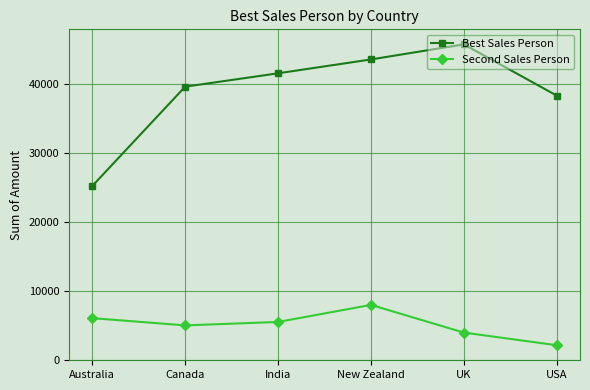

Rank the categories by Best Sales Person value from highest to lowest.

UK, New Zealand, India, Canada, USA, Australia